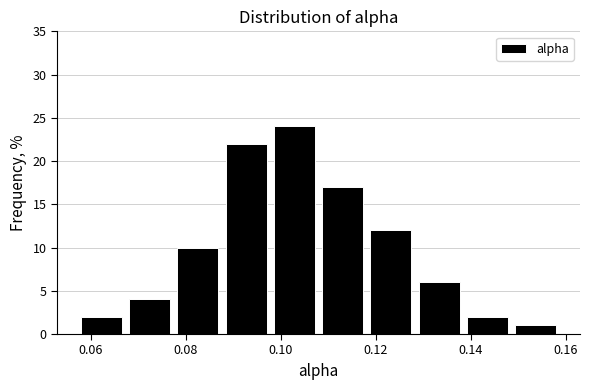

What is the height of the bar covering 0.078 to 0.088 on the x-axis? Neither the bar edges nor the heights are printed on the chart, so give them approximately, as read against the axes.

10